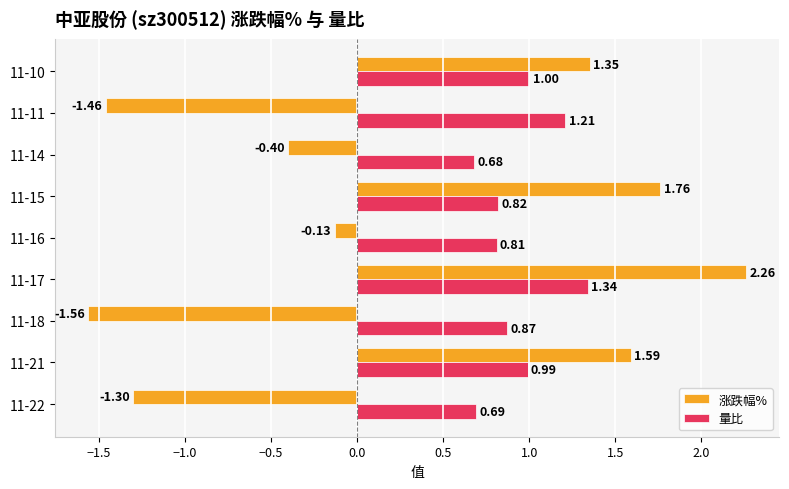

At how many categories does at least one series exceed 0?

9